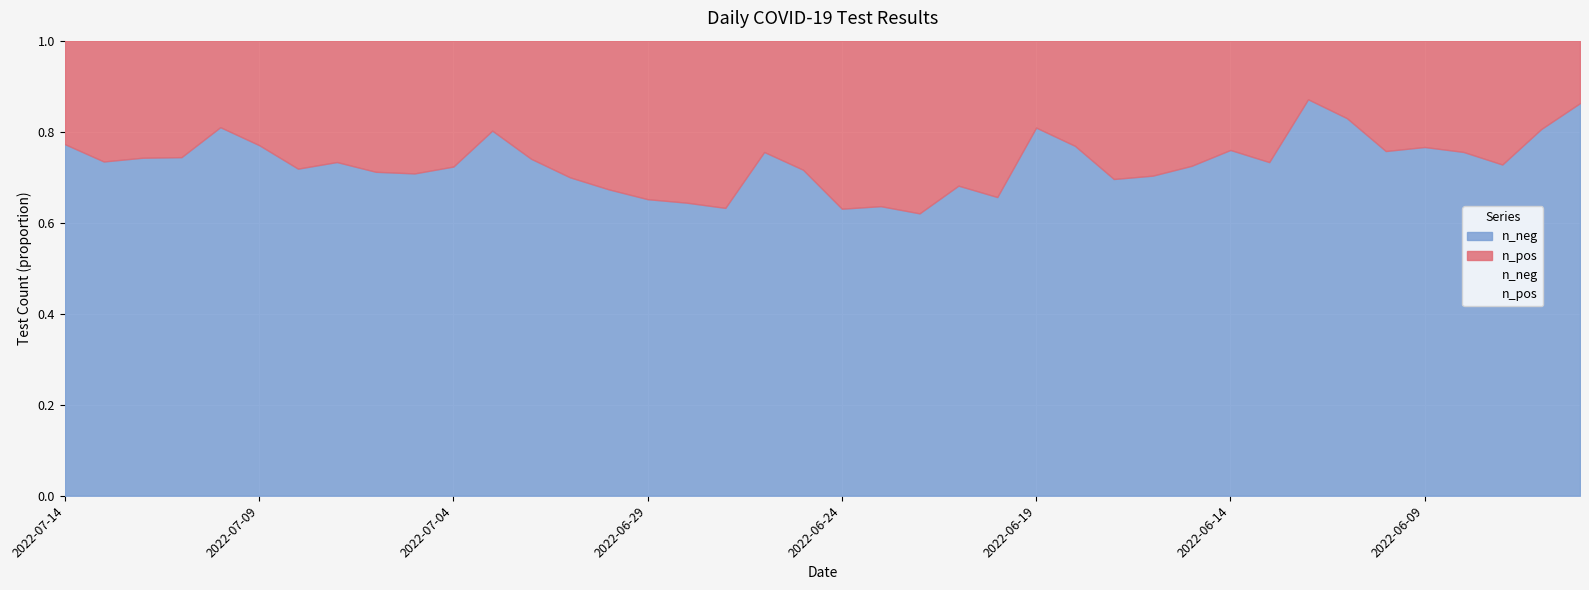

Which category has the lowest value in the n_pos series?

2022-06-05